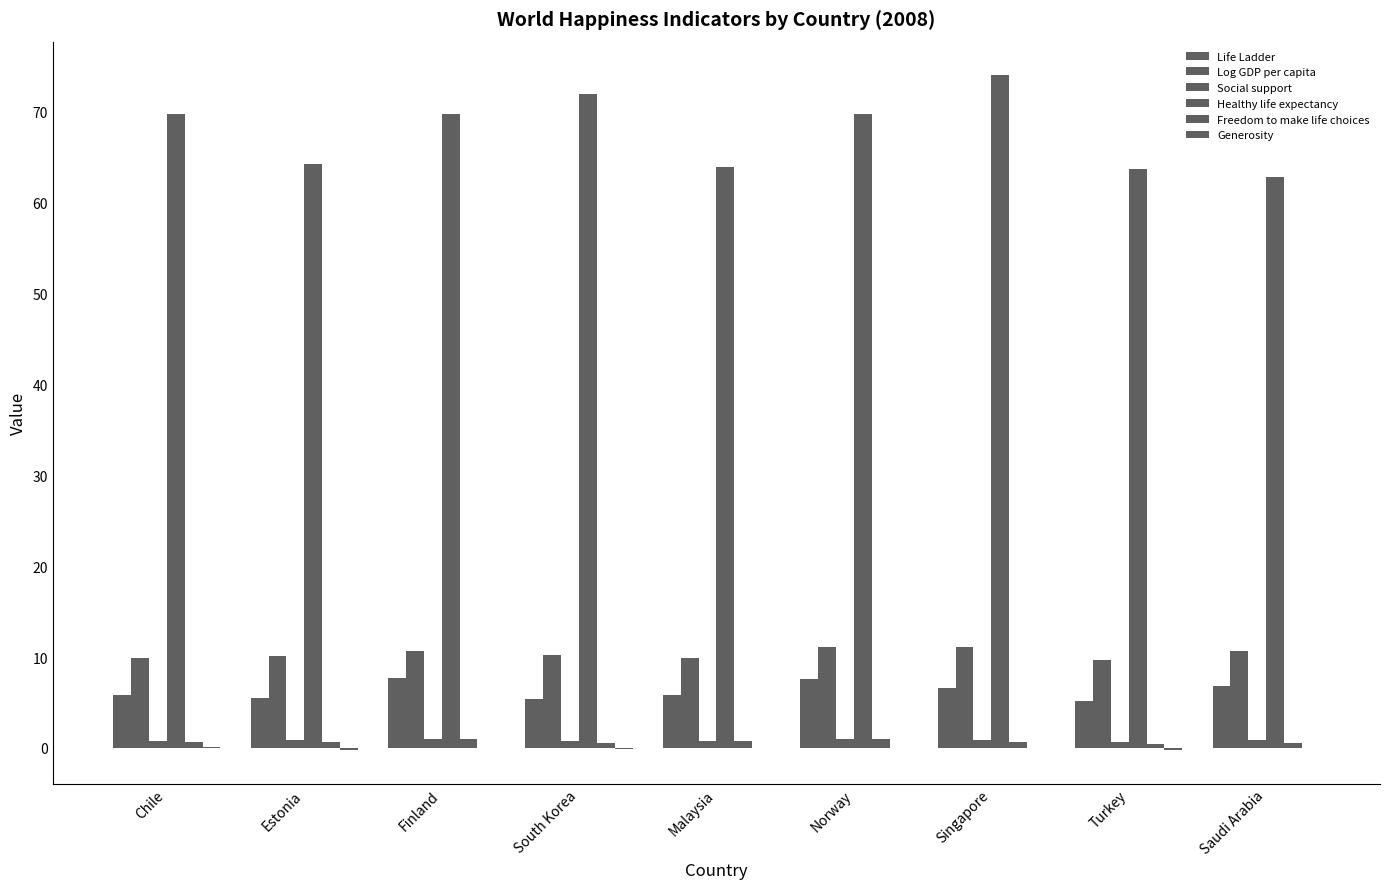

What is the label of the 7th bar from the left?

Singapore